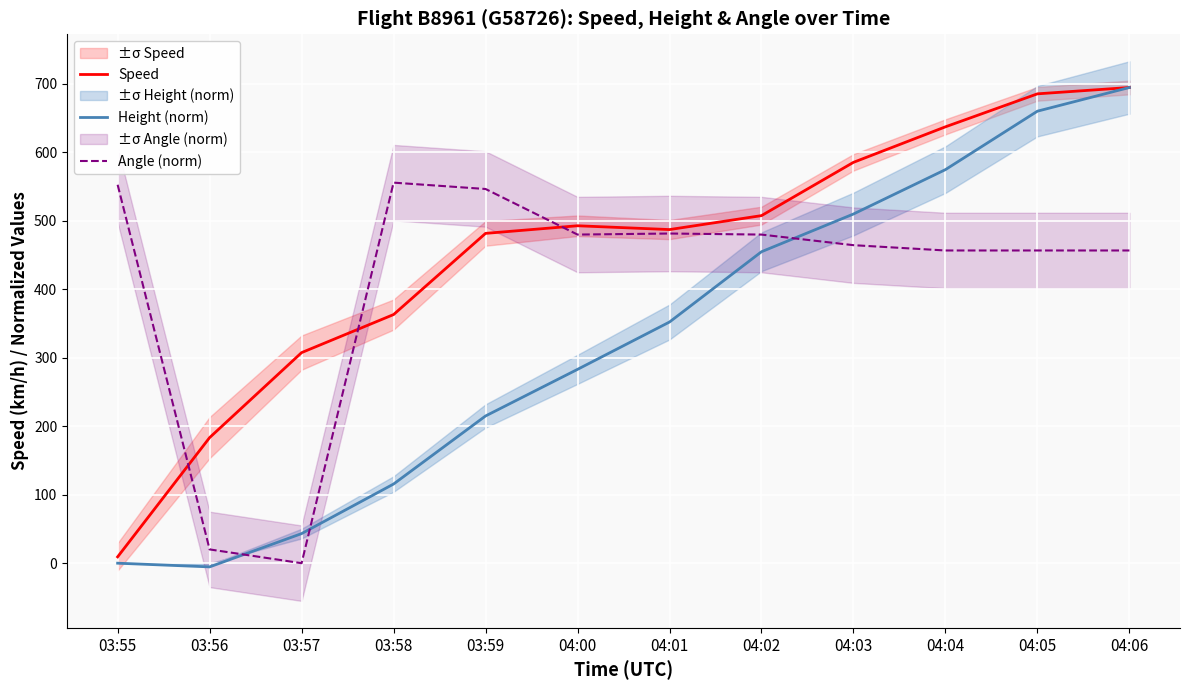

How many categories are shown in the chart?

12